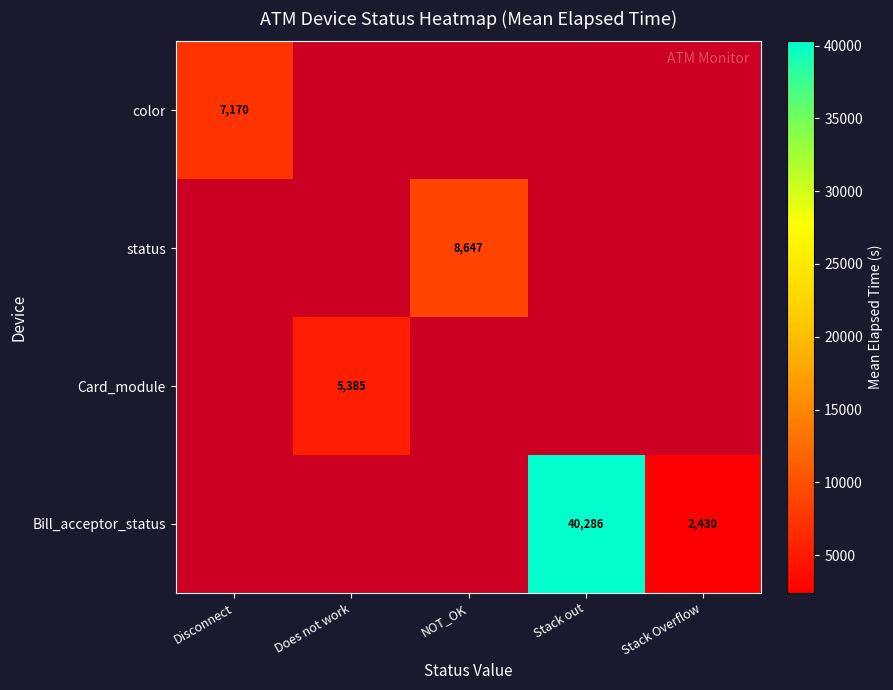

Is it true that status equals 13712 at NOT_OK?

False